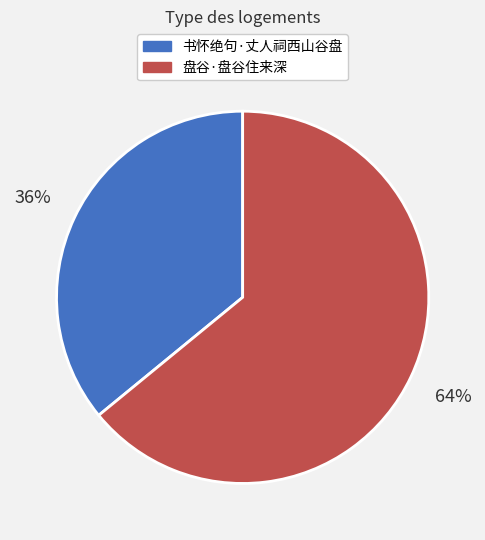

Between 盘谷·盘谷住来深 and 书怀绝句·丈人祠西山谷盘, which is larger?

盘谷·盘谷住来深